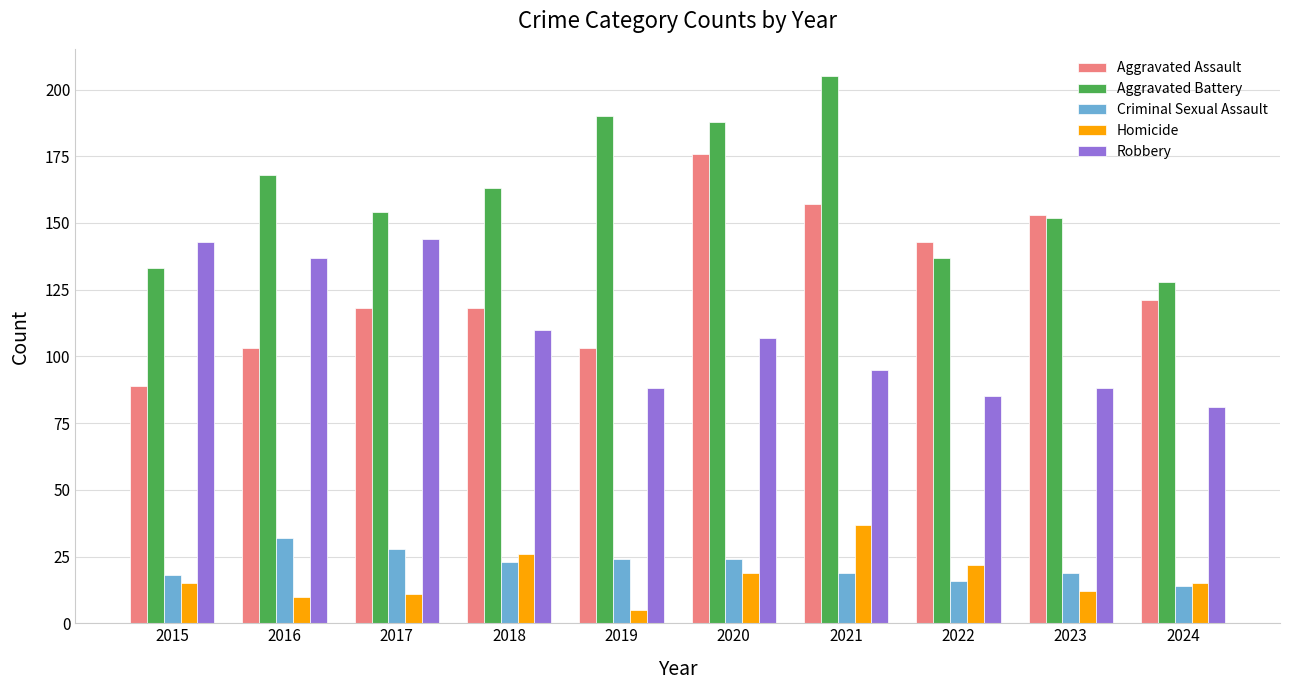

The Aggravated Assault series shows 143 at 2022. True or false?

True